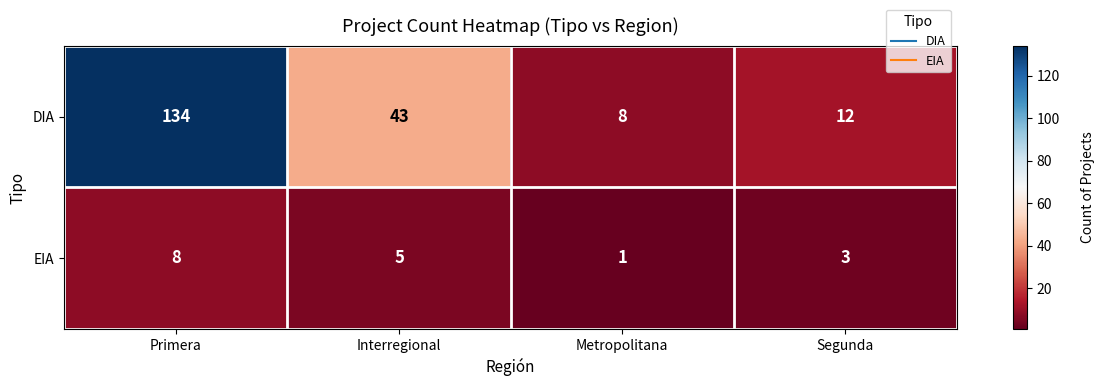

Where does the DIA series first go above 43?

Primera